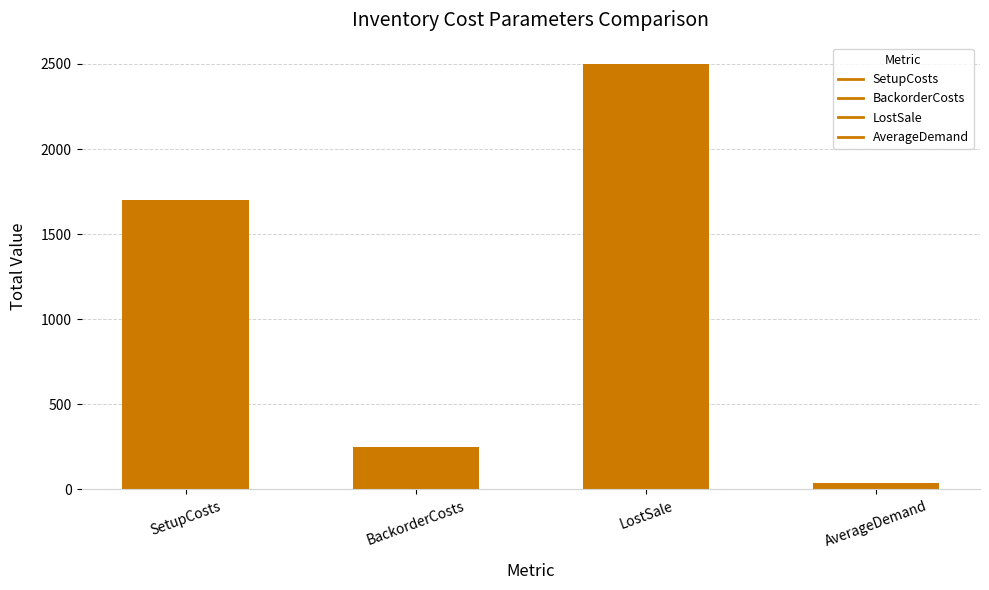

How many categories are shown in the chart?

4